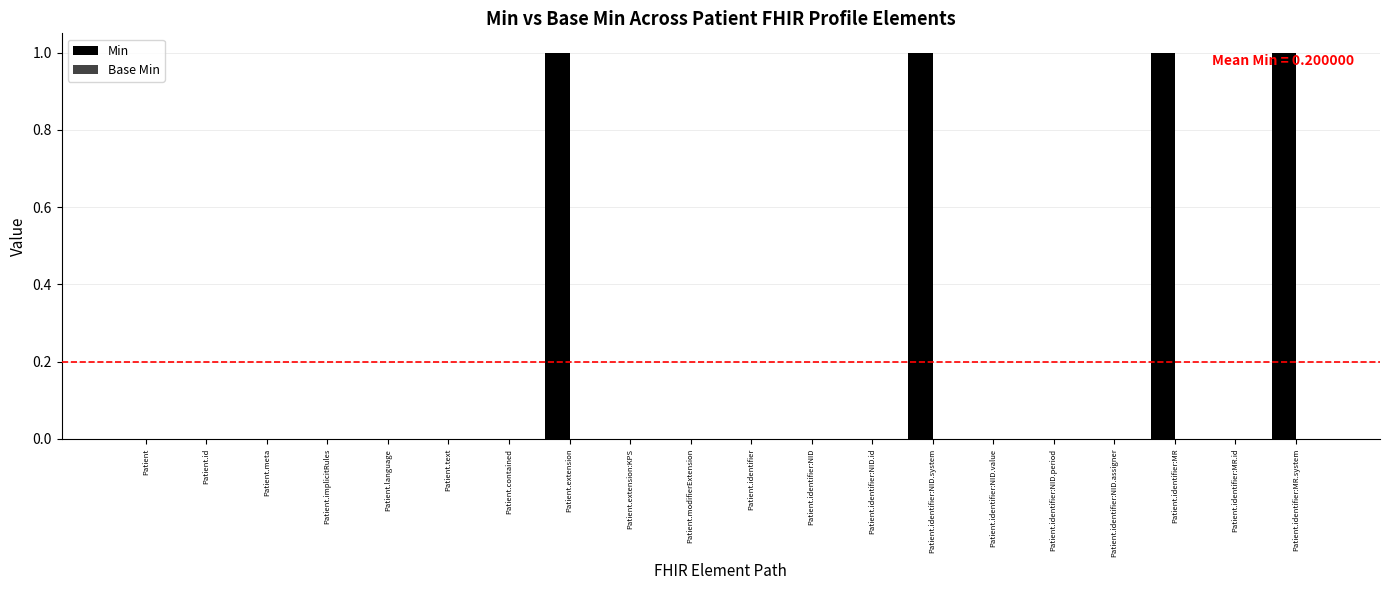

True or false: the data shows 0 at Patient.

True